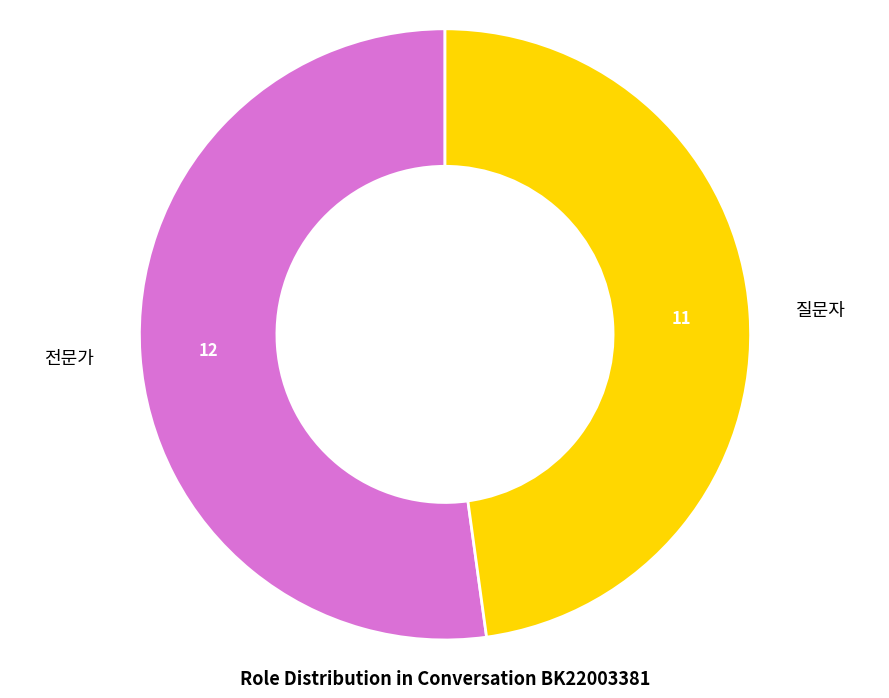

Does any single category account for the majority?

Yes